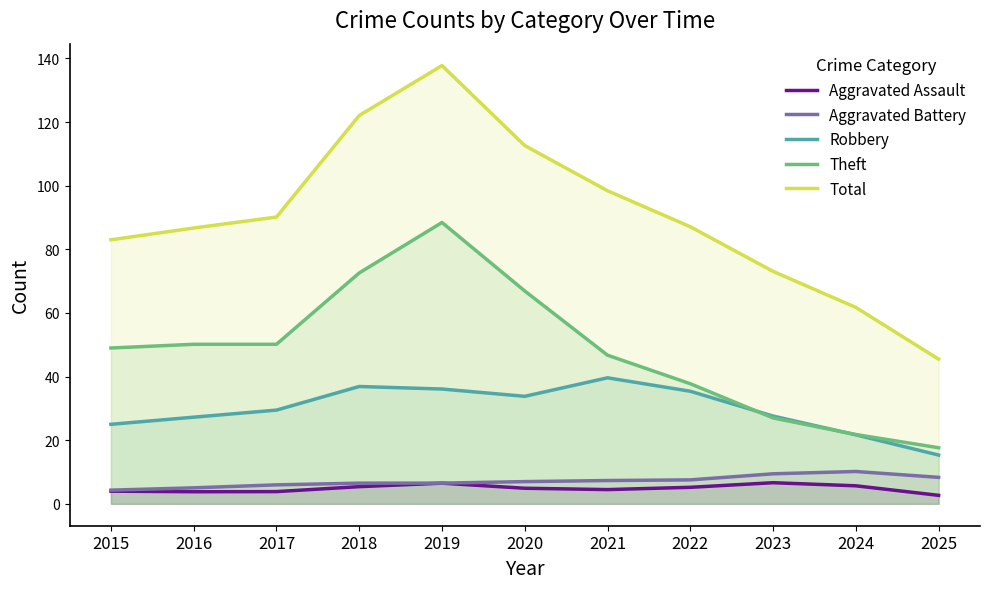

At which label is Total closest to 91?

2017